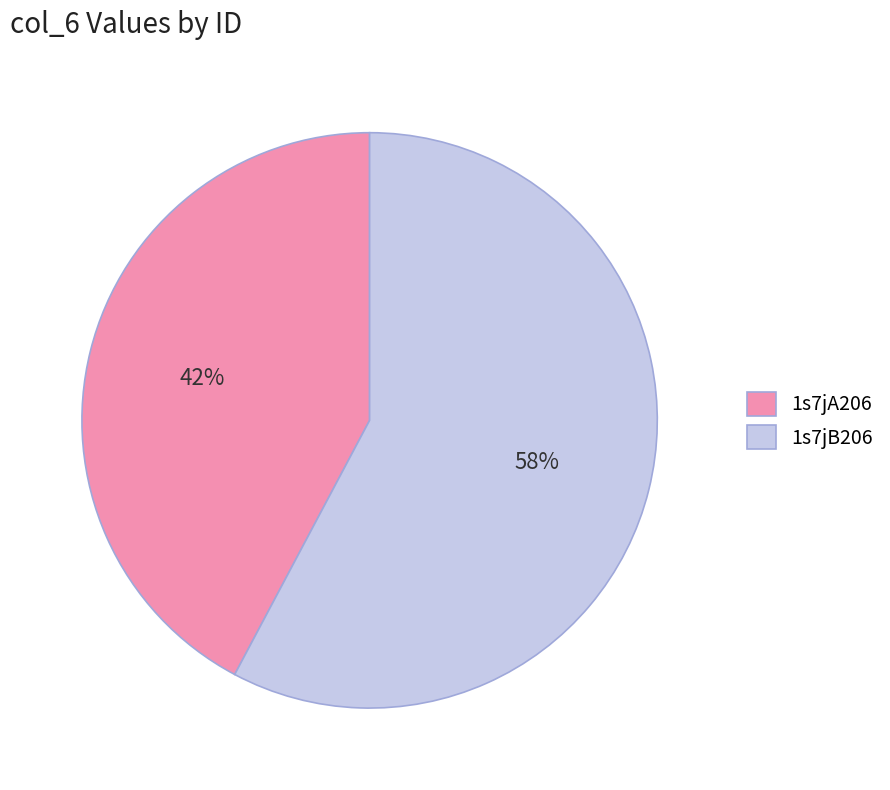

Is the sum of 1s7jB206 and 1s7jA206 greater than half?

Yes